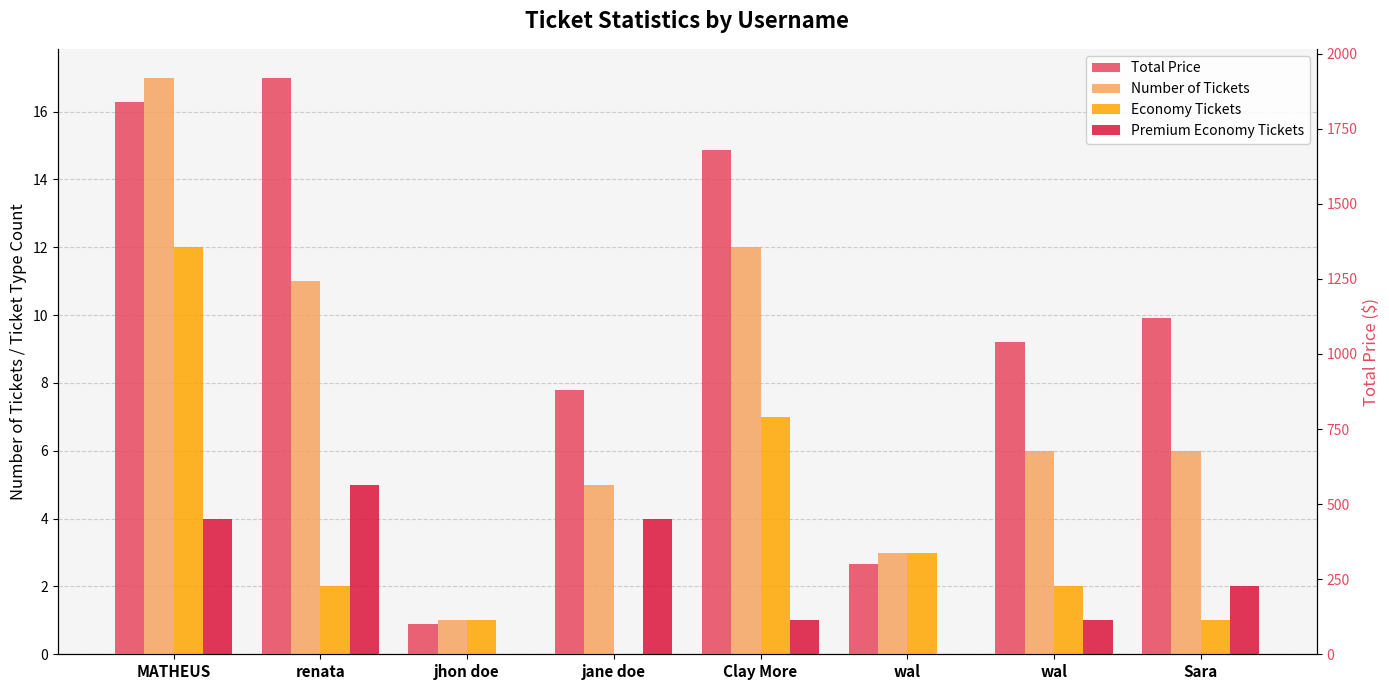

What is the label of the 8th bar from the left?

Sara